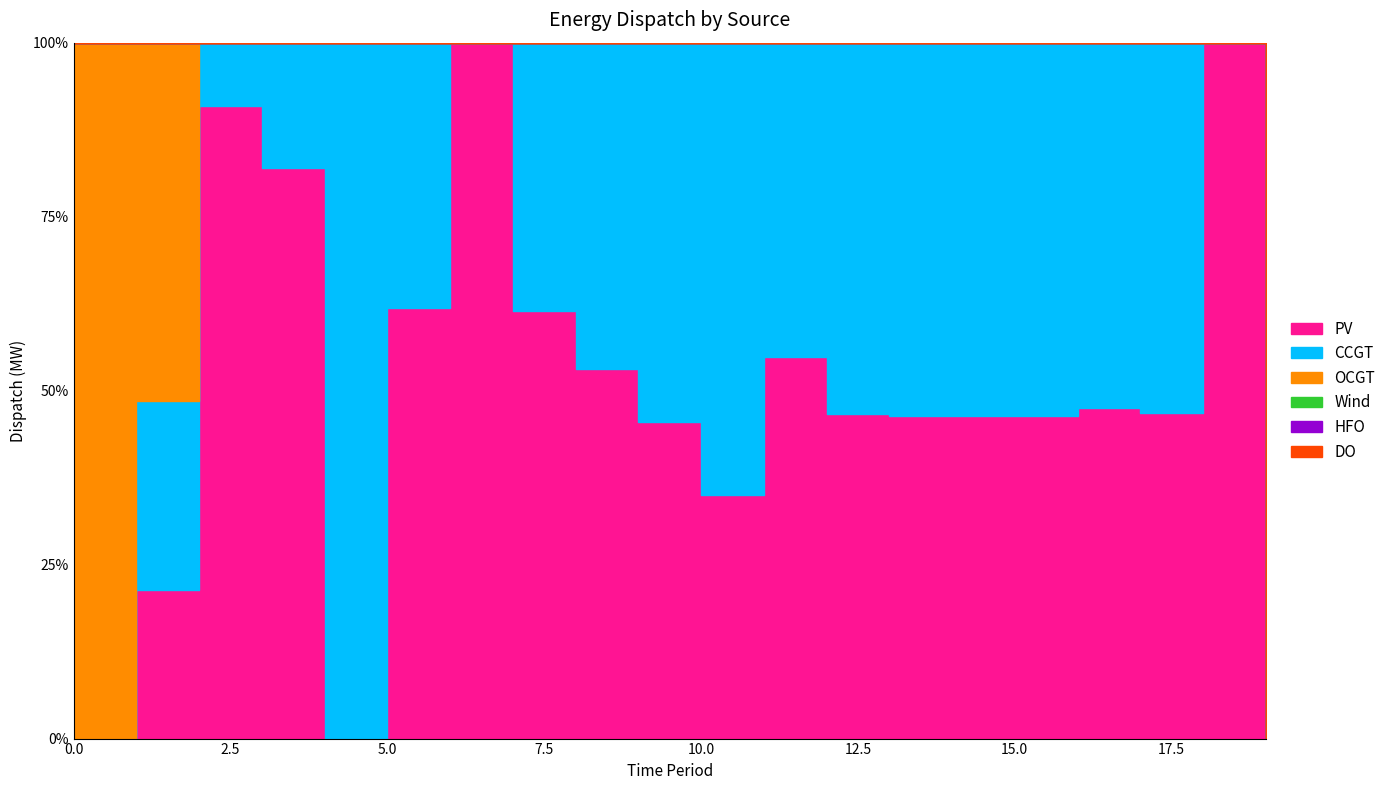

At which category is the sum across all series the highest?

1